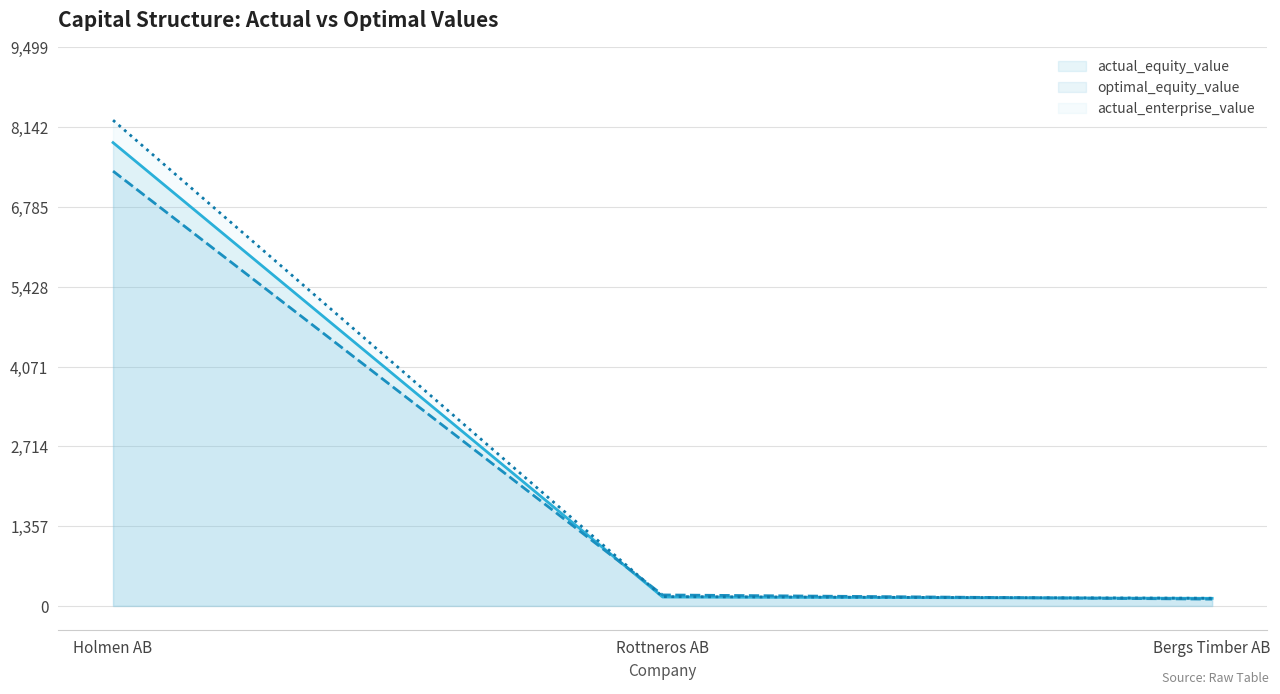

Which has a higher value, Rottneros AB or Bergs Timber AB?

Rottneros AB